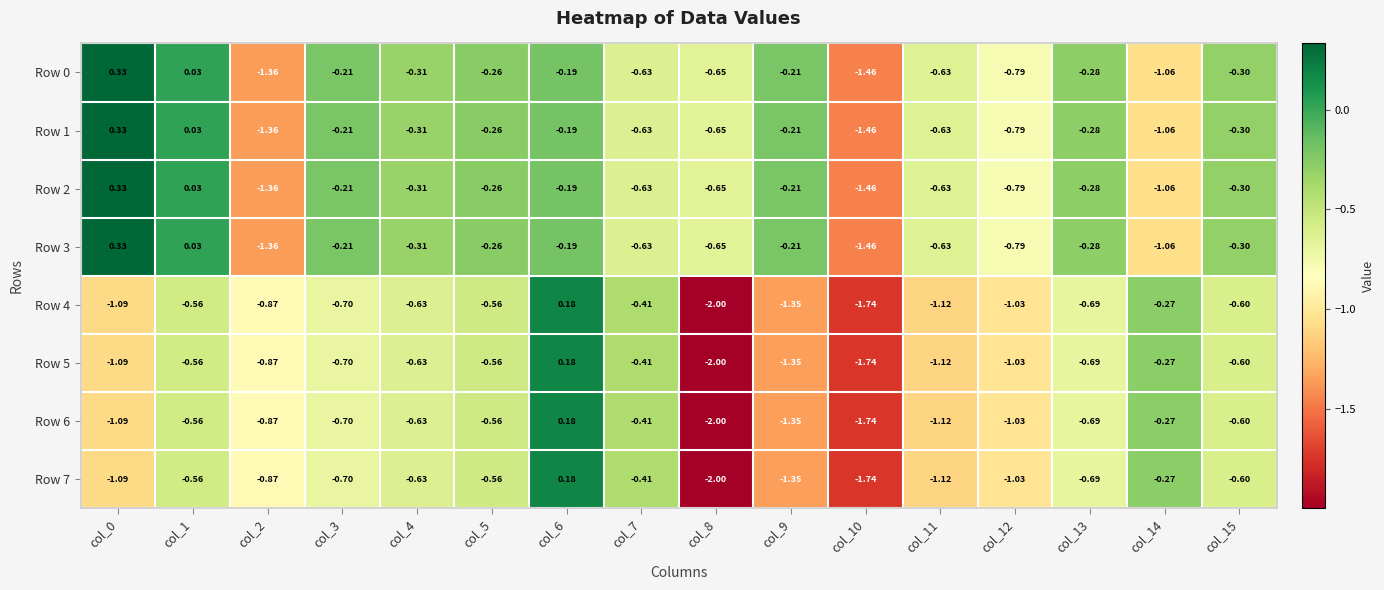

How many categories are shown in the chart?

16